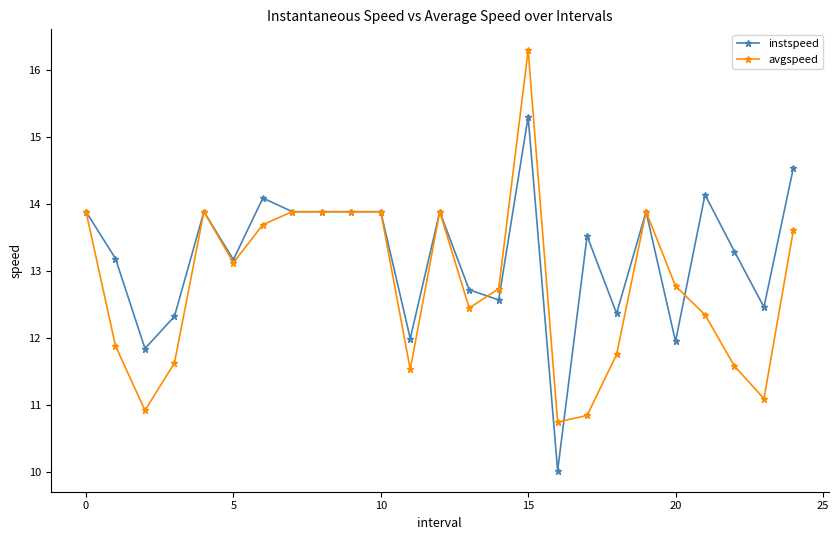

At how many categories does at least one series exceed 16?

1